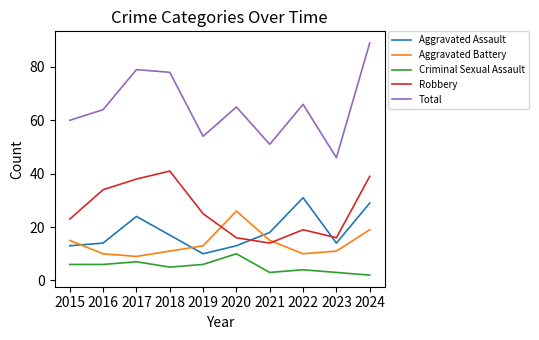

What is the difference between the second highest and second lowest values in the Aggravated Battery series?

9